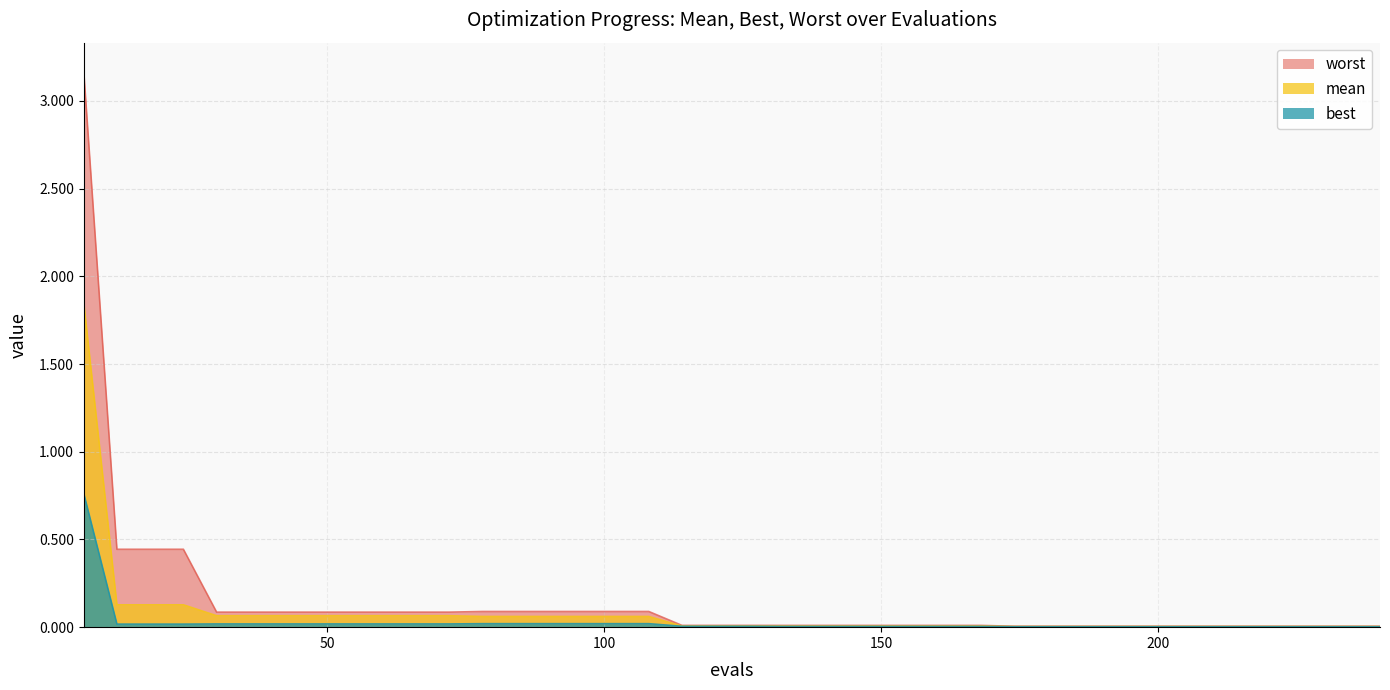

At which label is mean closest to 0?

174